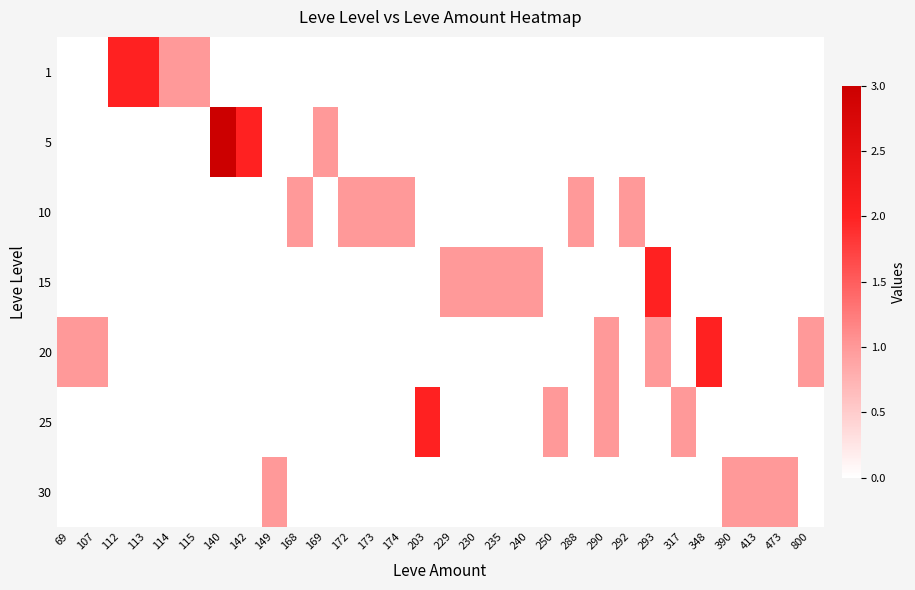

Between 69 and 390, which series saw the biggest shift?

20